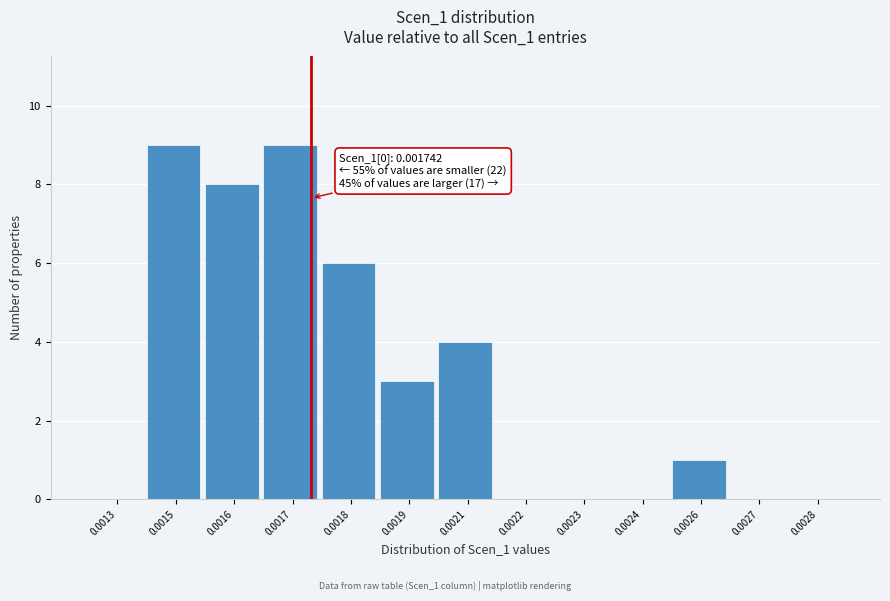

Reading left to right, what are all the values shown in this chart?

0.0013=0	0.0015=9	0.0016=8	0.0017=9	0.0018=6	0.0019=3	0.0021=4	0.0022=0	0.0023=0	0.0024=0	0.0026=1	0.0027=0	0.0028=0